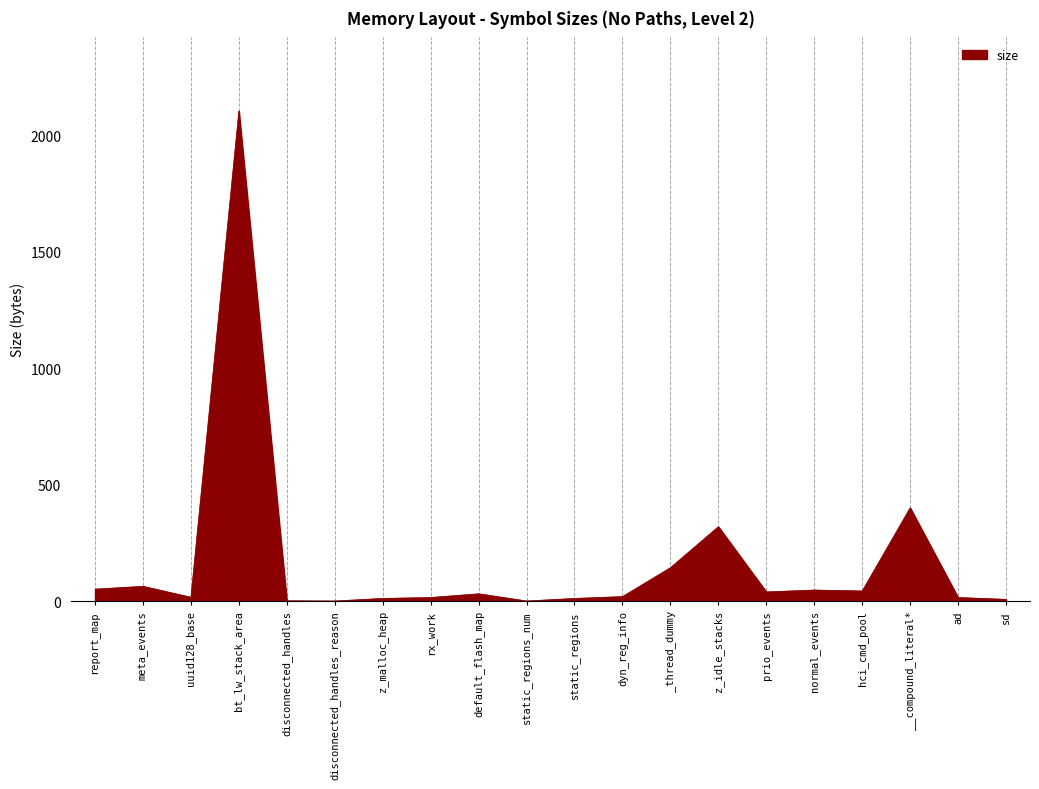

What is the greatest value displayed?

2104